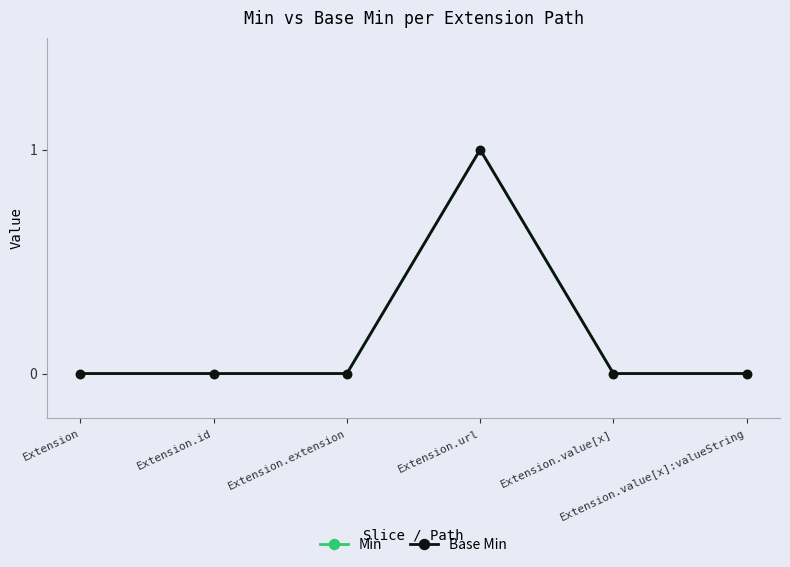

Rank the series at Extension.url from highest to lowest value.

Min, Base Min